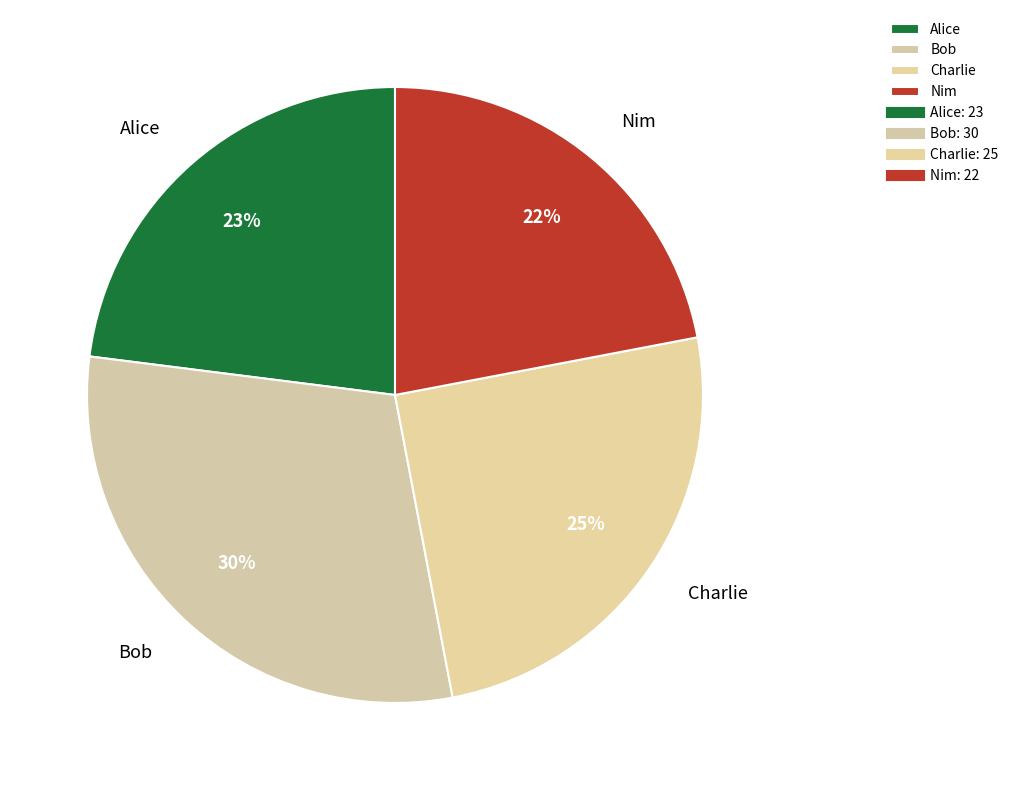

How many slices are in this pie chart?

4